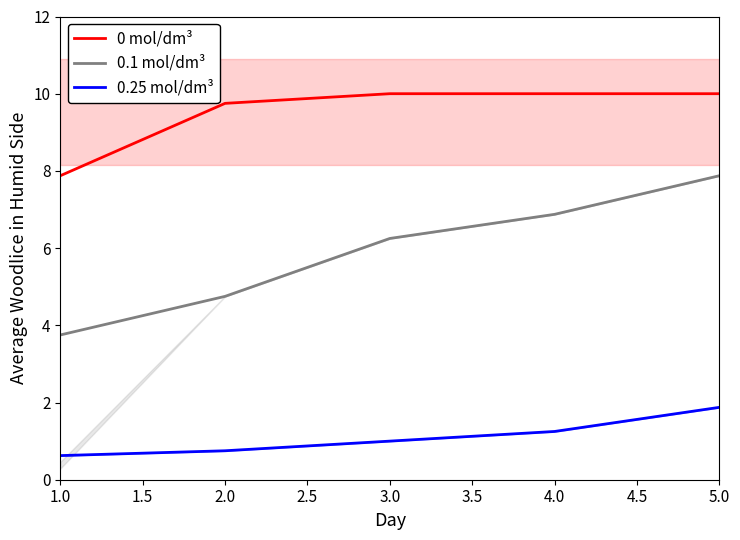

True or false: 0.1 mol/dm³ and 0.25 mol/dm³ intersect in this chart.

False